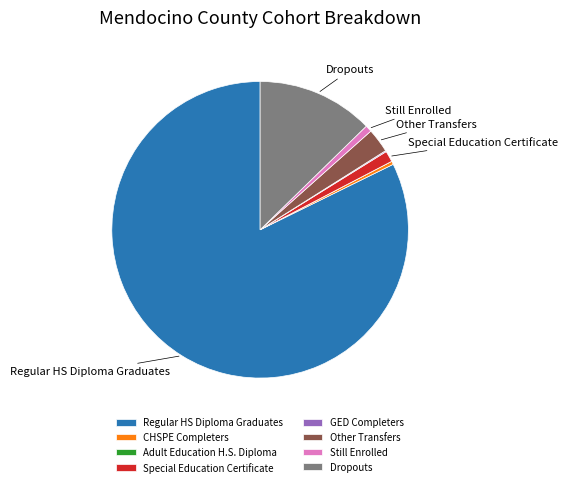

What is the largest slice in the pie chart?

Regular HS Diploma Graduates